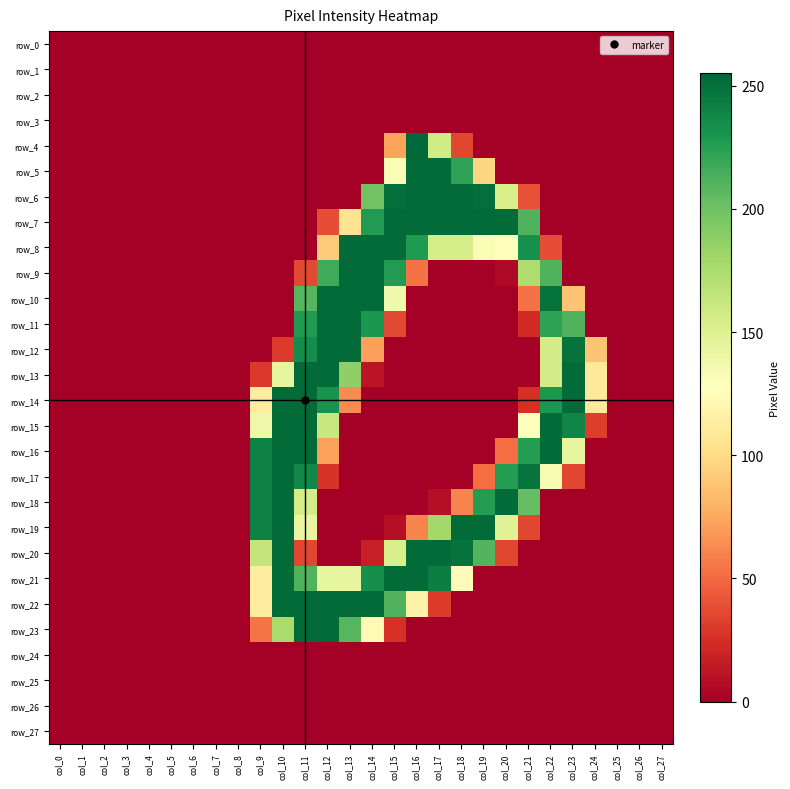

What is the average value of the row_14 series?

55